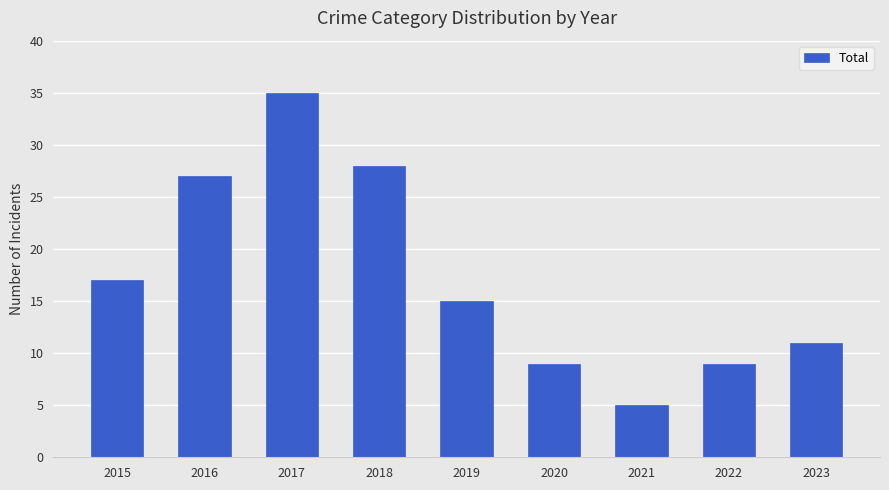

What is the greatest value displayed?

35